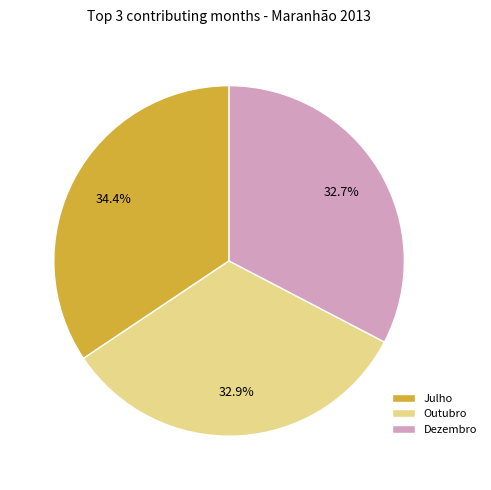

Is Dezembro the majority of the pie?

No